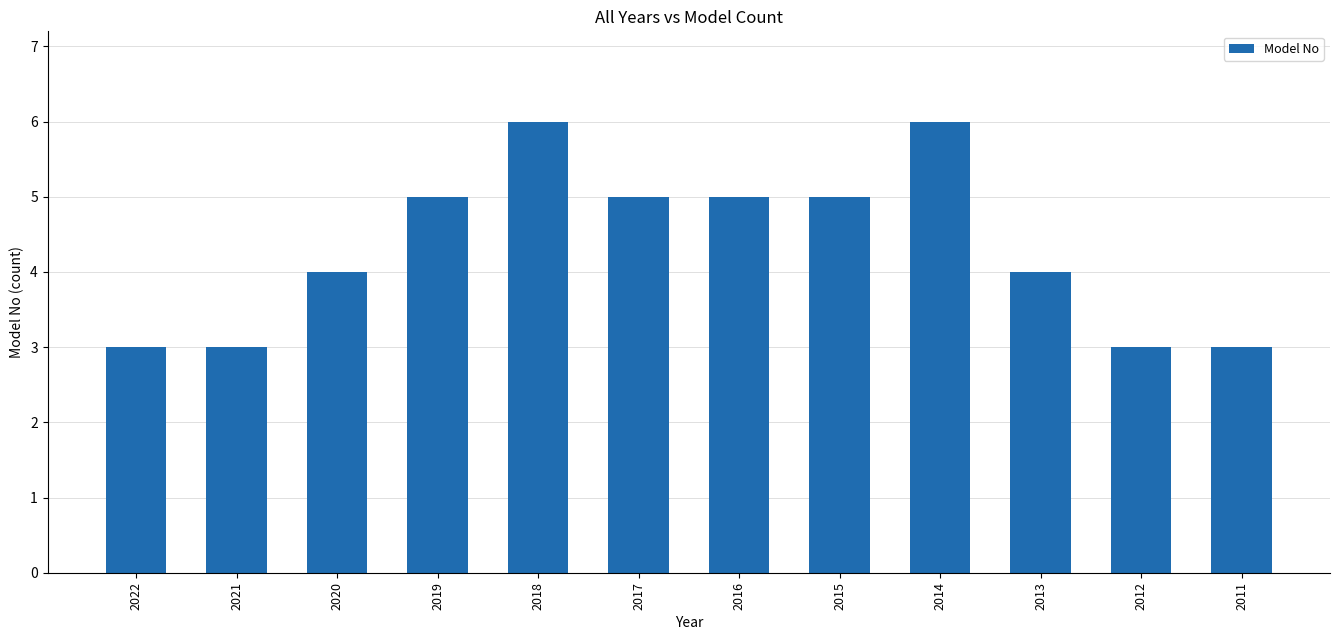

The chart shows a value of 7 at 2013. True or false?

False